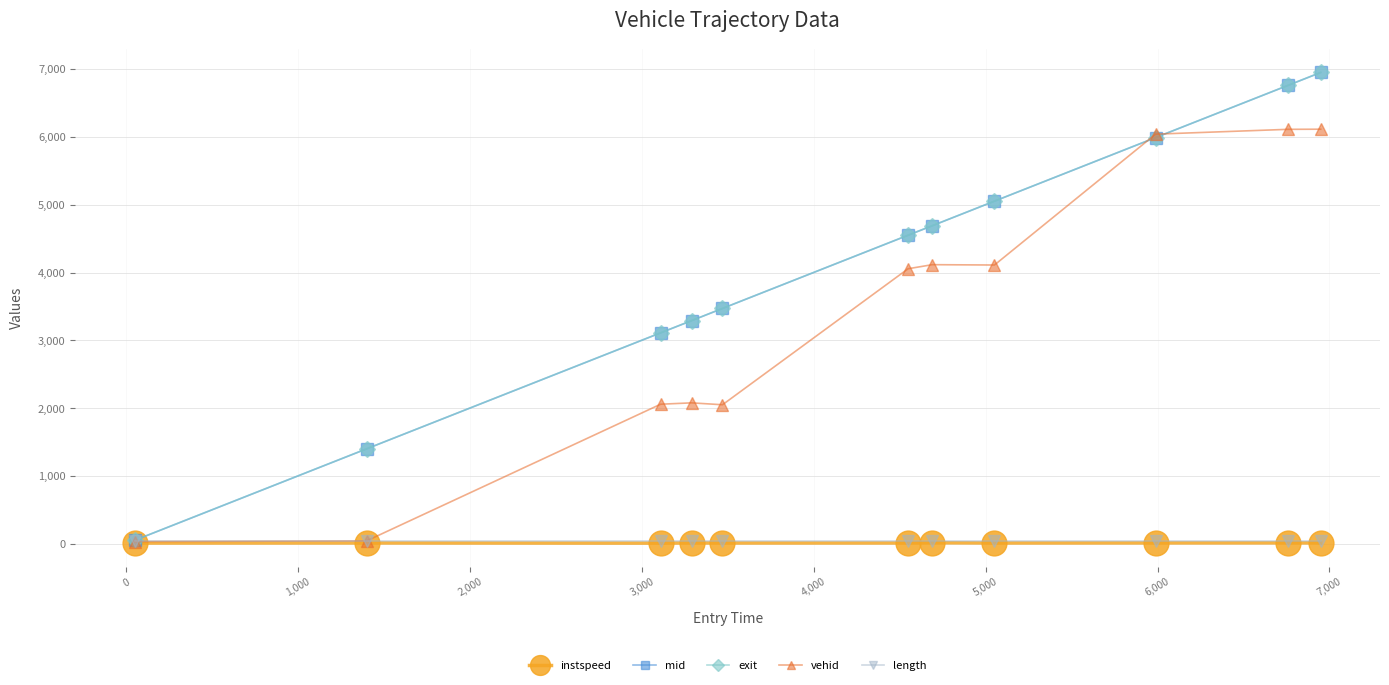

Which series has the largest range (max minus min)?

mid